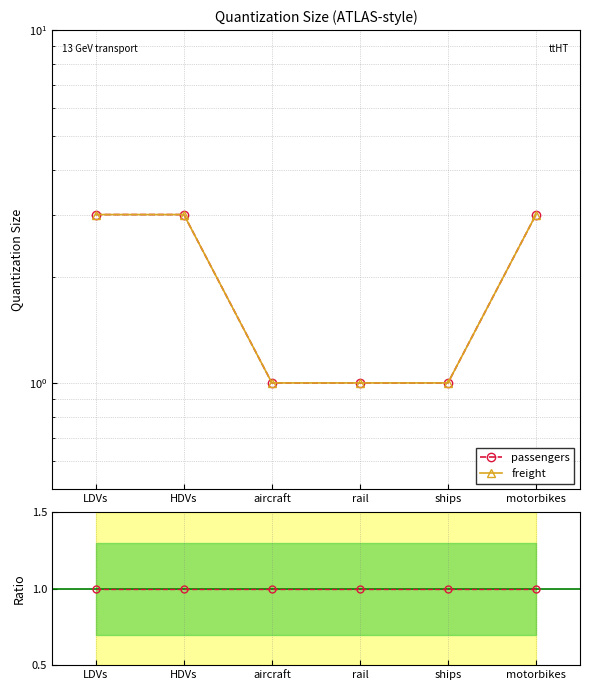

Does the chart have visible grid lines?

Yes